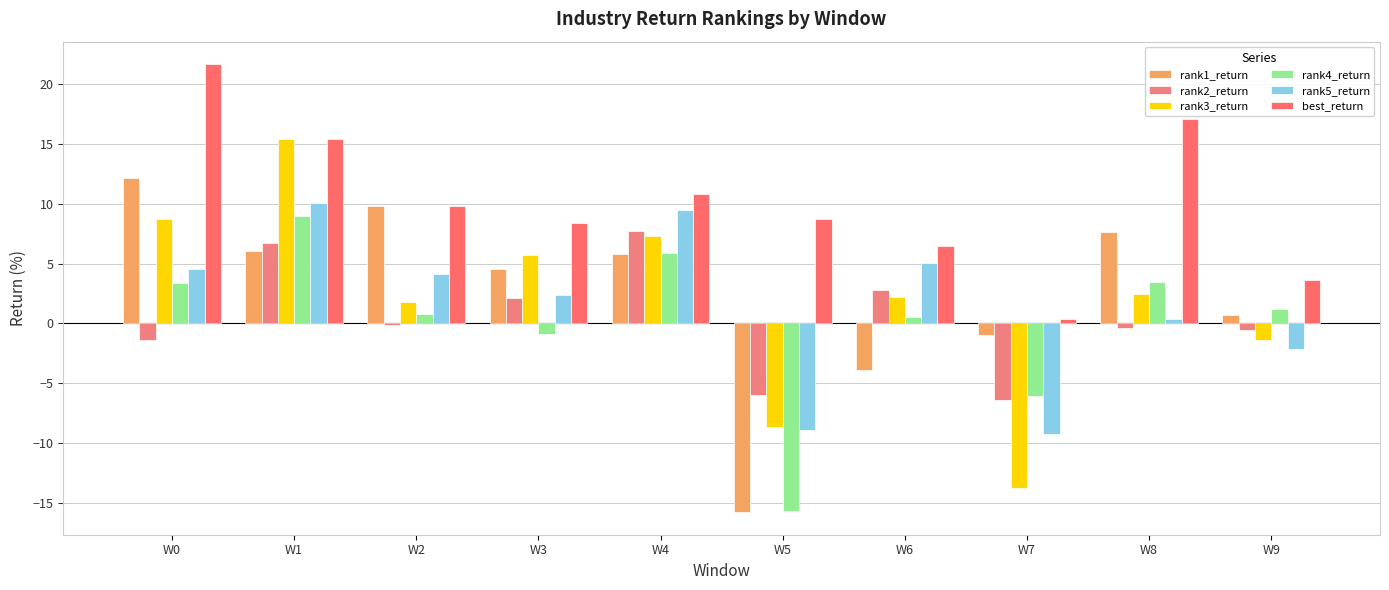

What is the highest value of the rank3_return series?

15.4